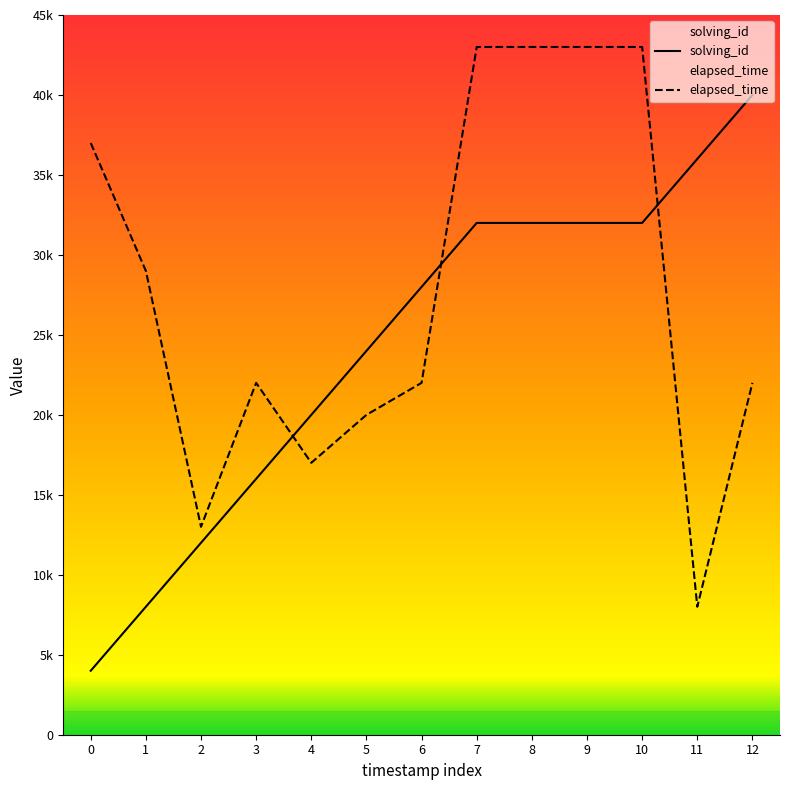

Rank the series by their average value, from highest to lowest.

elapsed_time, solving_id